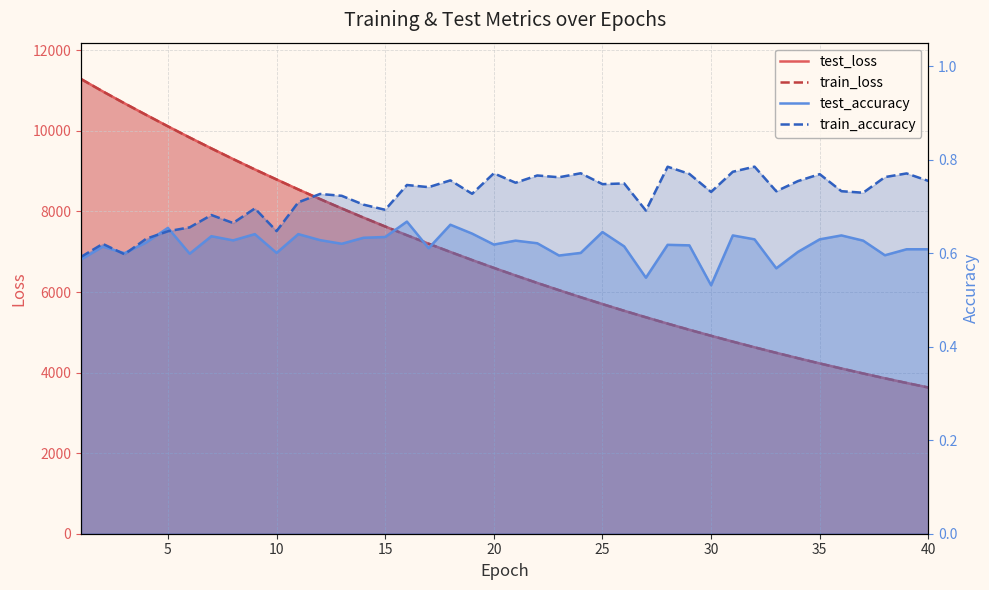

Which series has the widest spread of values?

train_loss